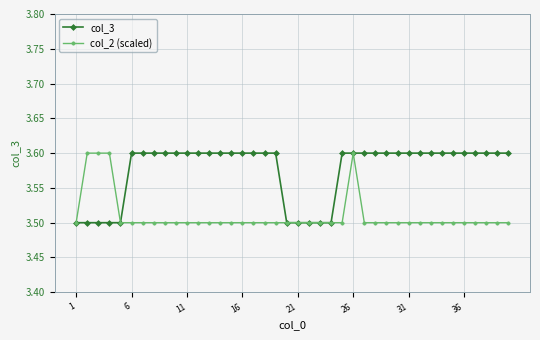

List the series in order of their overall mean, lowest first.

col_2 (scaled), col_3